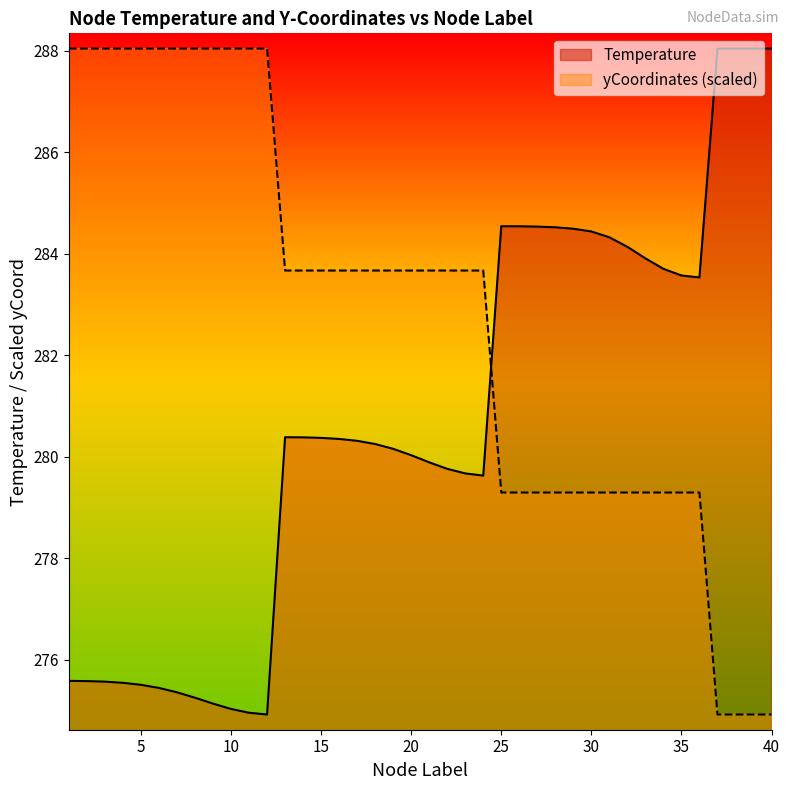

The value of Temperature at 30 is 284.4. True or false?

True